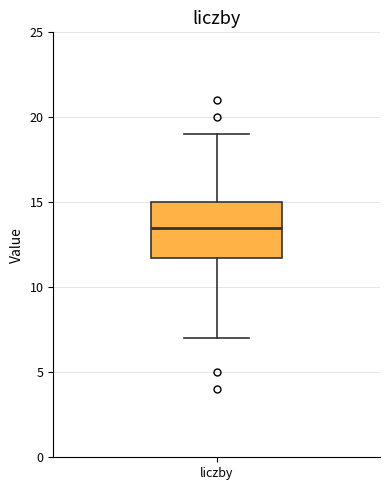

Transcribe this box plot: give where the median line is, the range the box spans, and where the two whiskers end, as read against the y-axis. The values are not printed on the chart, so give them approximately, as read against the axis.

median 13.5, box 12.0 to 15.0, whiskers 7.0 to 19.0